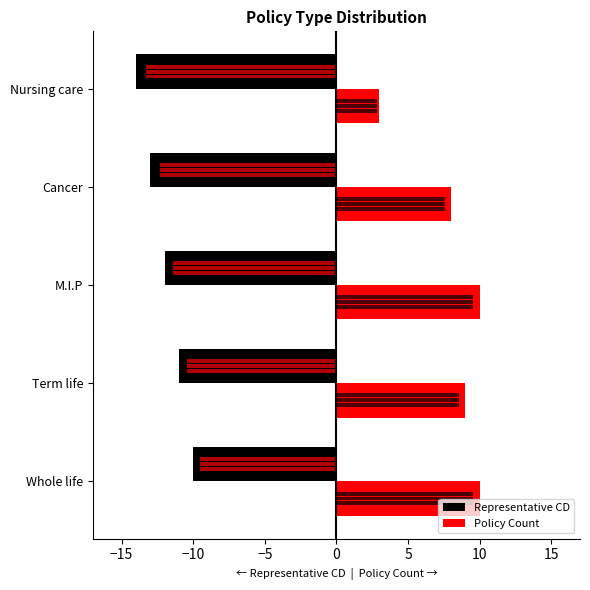

How many Representative CD values are between -13 and -11?

3